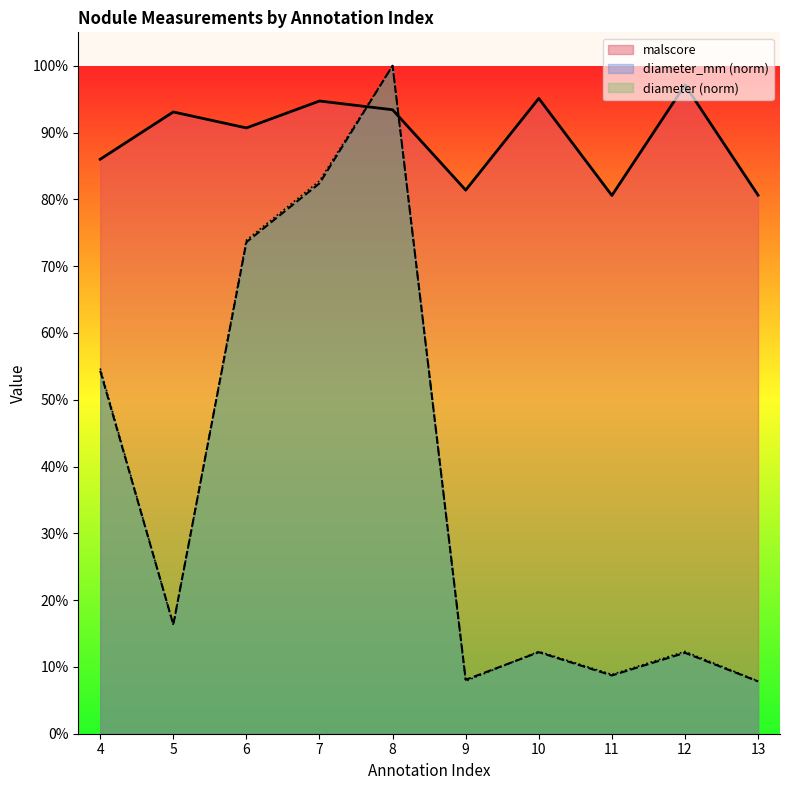

How many interior local valleys does the diameter_mm series have?

3